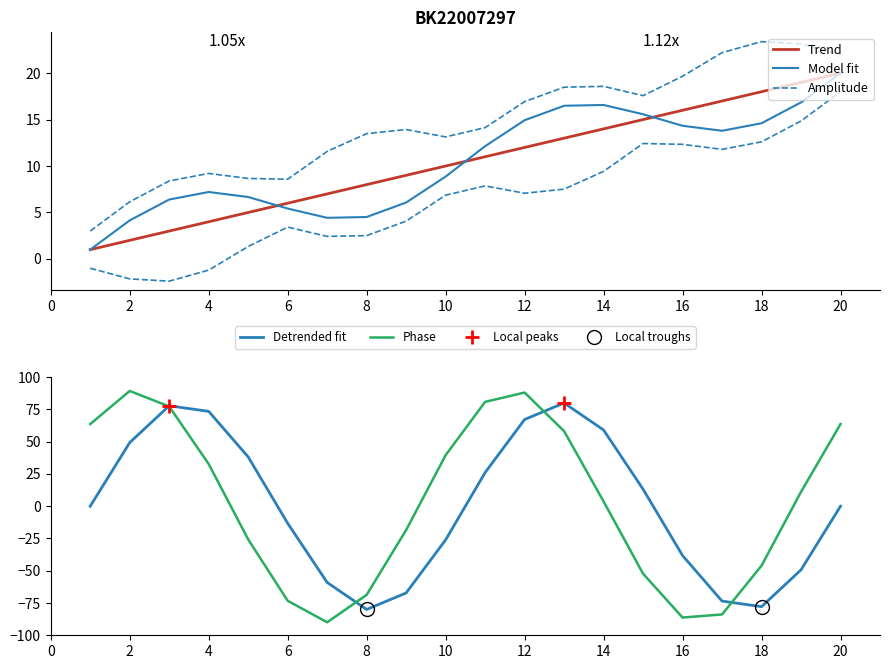

What is the maximum value for Phase?

89.3